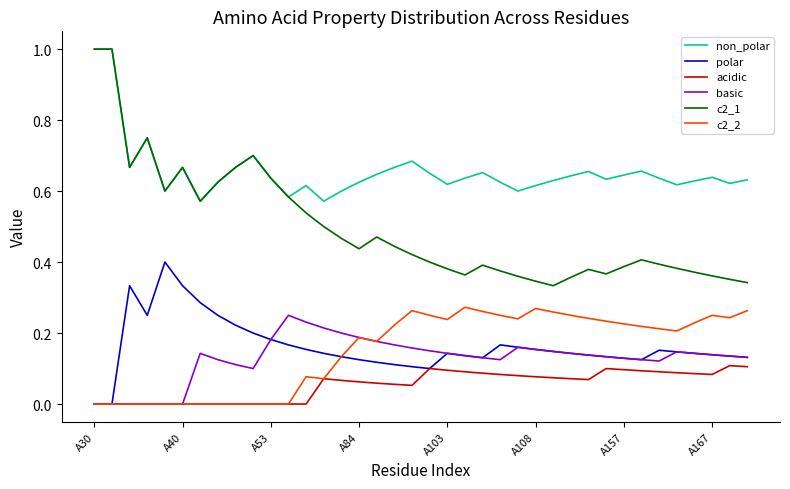

True or false: non_polar and c2_2 cross at least once.

False